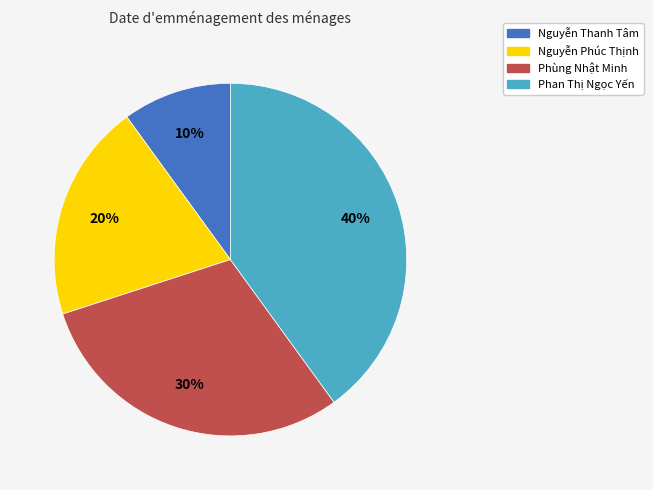

Combined, do Nguyễn Phúc Thịnh and Phan Thị Ngọc Yến account for over 50%?

Yes